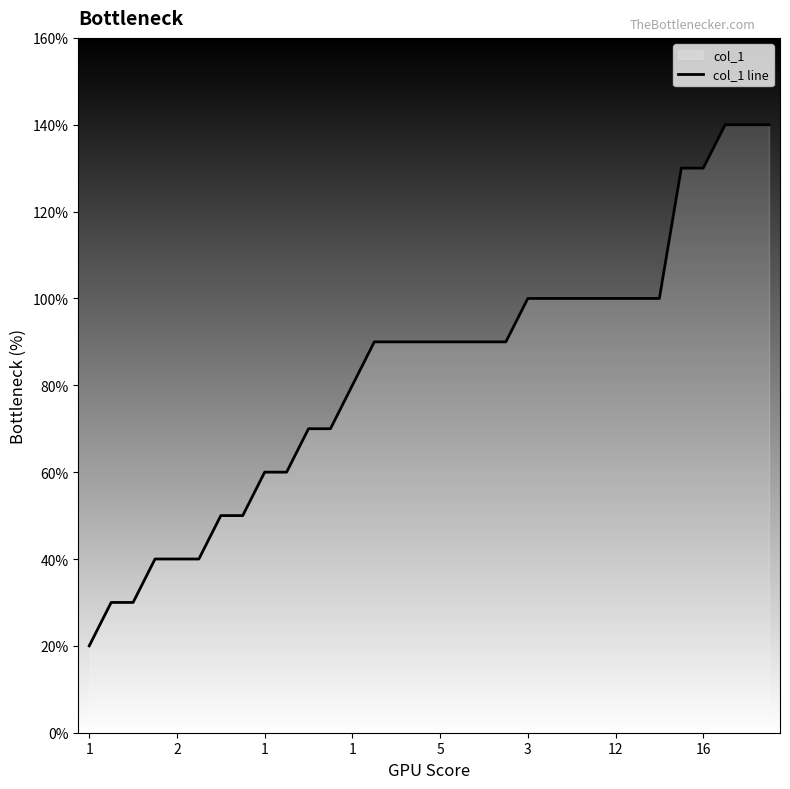

At which category does the chart reach its peak across all series?

29